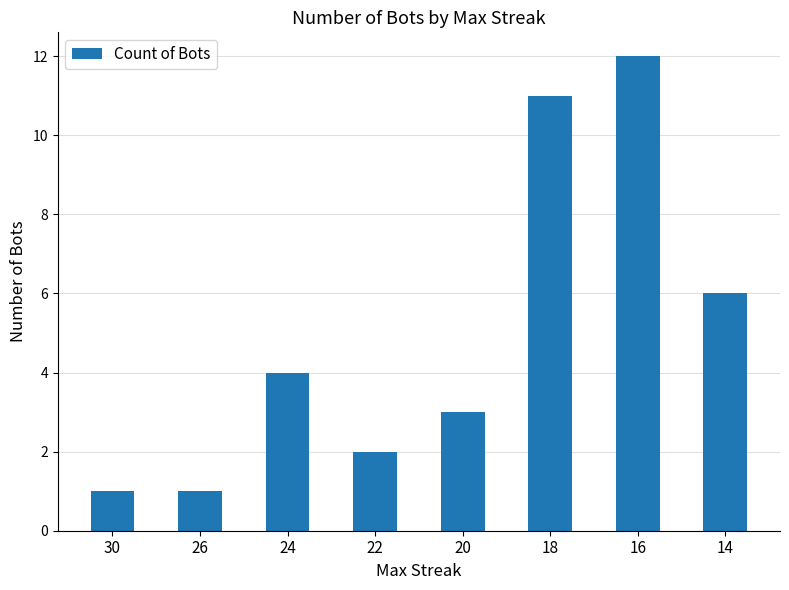

What is the value of the 3rd bar from the left?

4